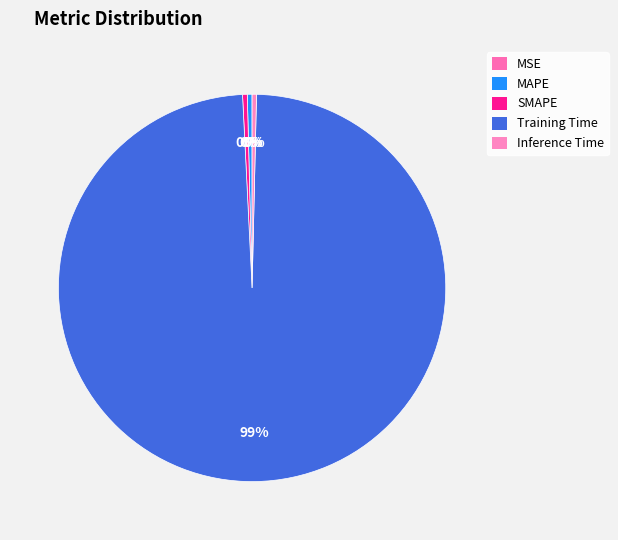

Do MAPE and SMAPE together represent more than half of the pie?

No